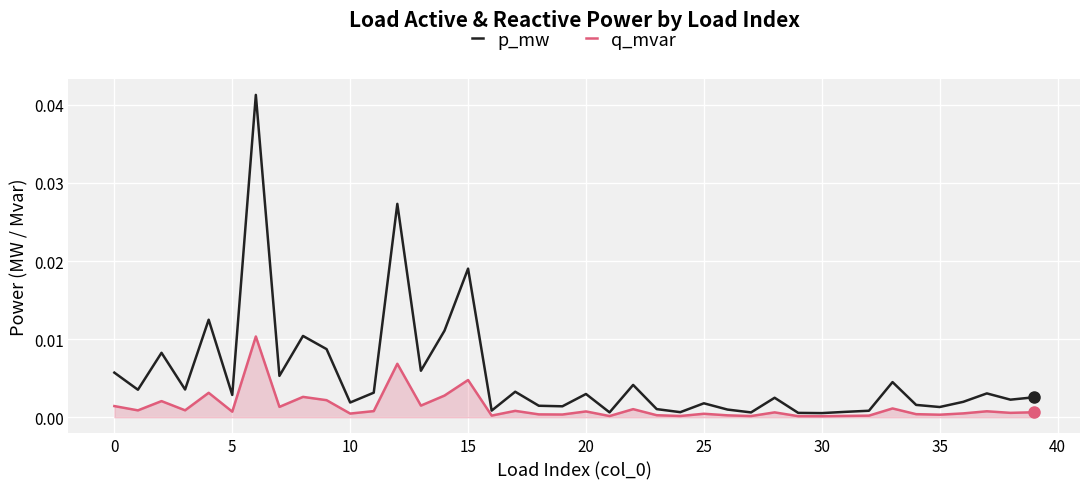

What are all the series names shown in the legend?

p_mw, q_mvar